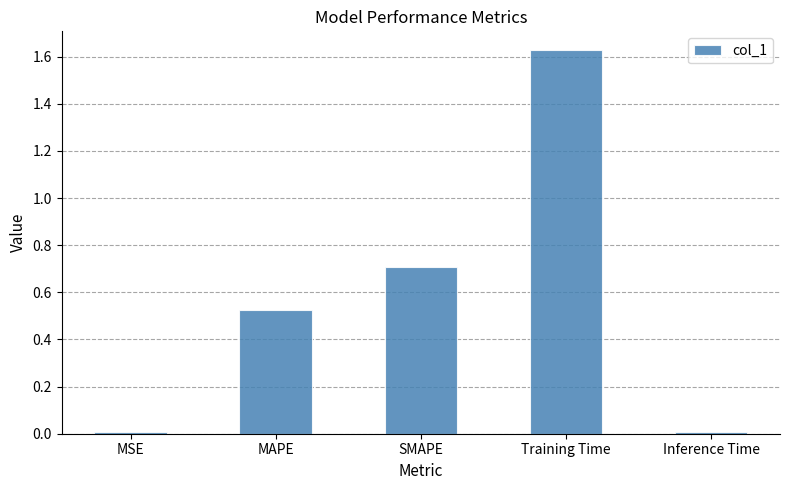

How many categories are shown in the chart?

5